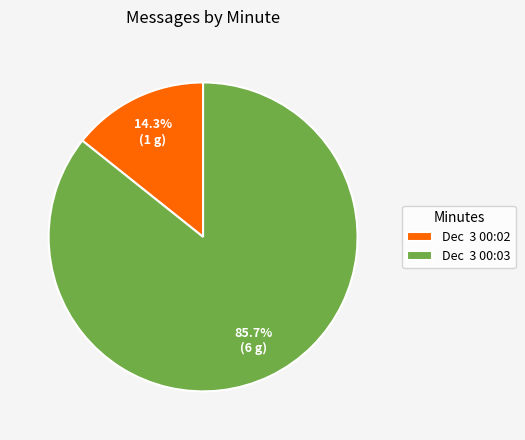

What is the smallest slice in the pie chart?

Dec 3 00:02